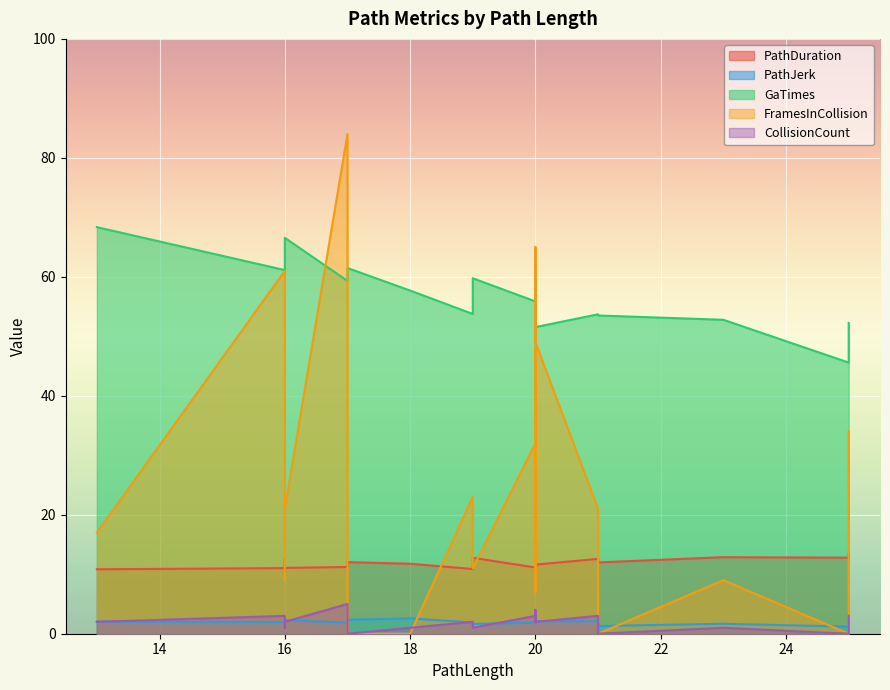

Which series changed the most between 13 and 23?

GaTimes